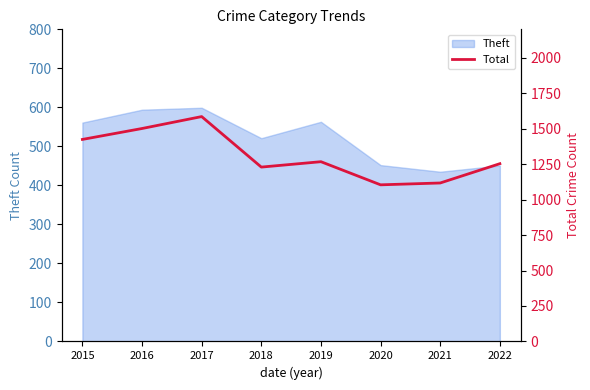

At which category does the chart reach its minimum across all series?

2020